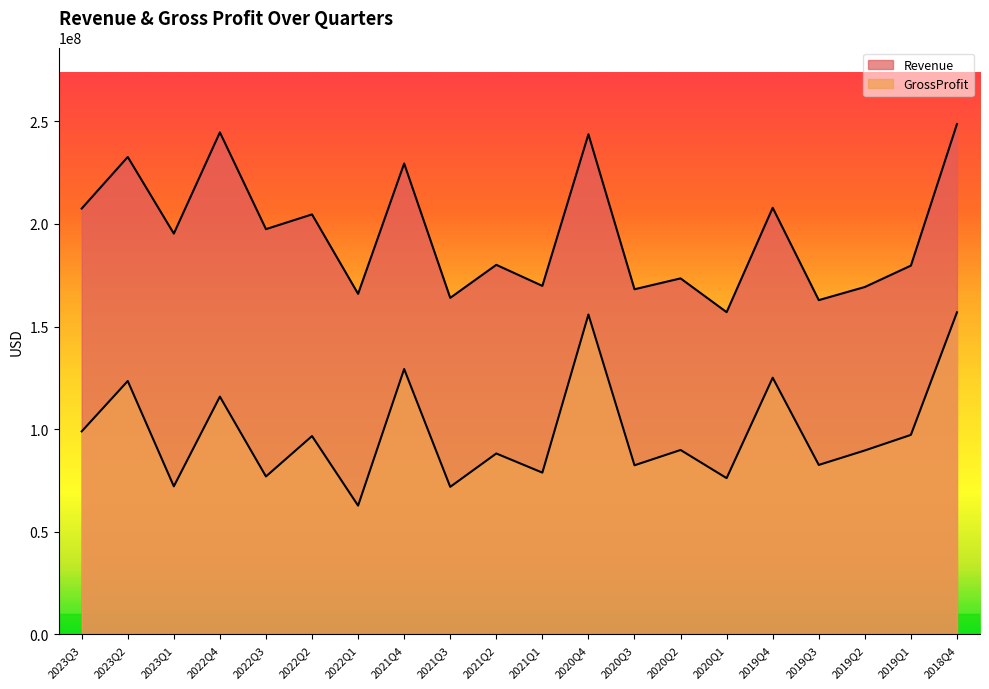

What is the total value across all series at 2021Q1?

248637000